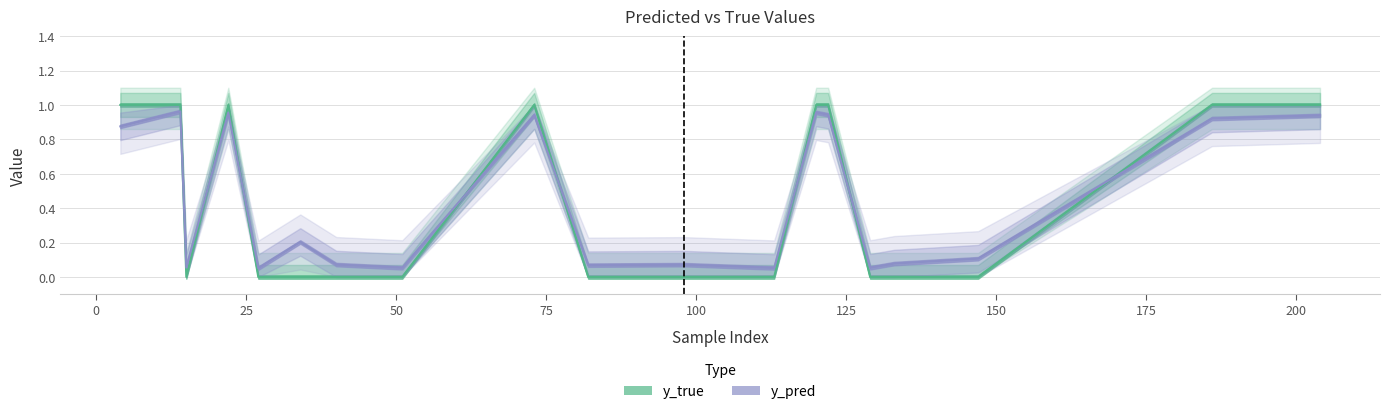

At which category is the sum across all series the highest?

14